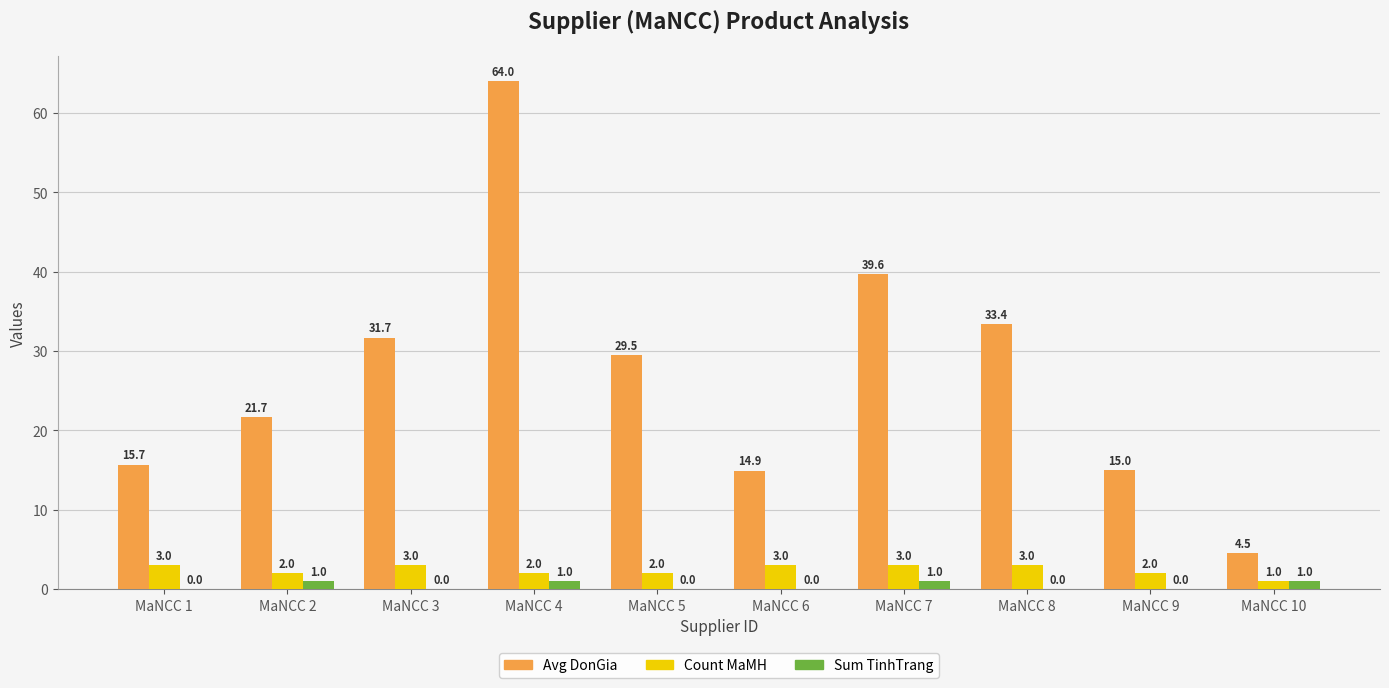

Which series has the largest total across all categories?

Avg DonGia